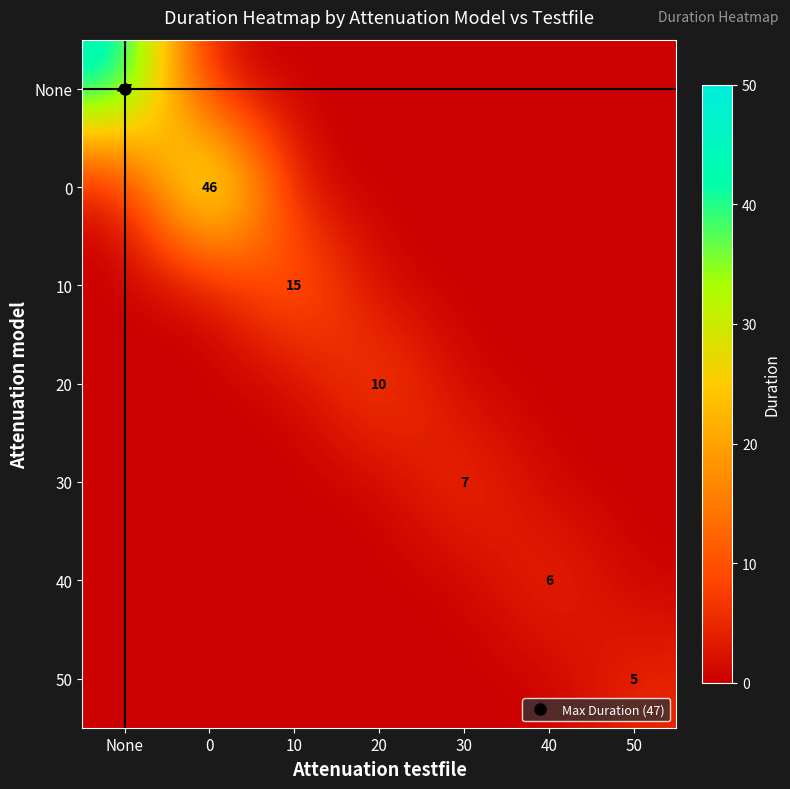

The 30 series shows 3 at 20. True or false?

False